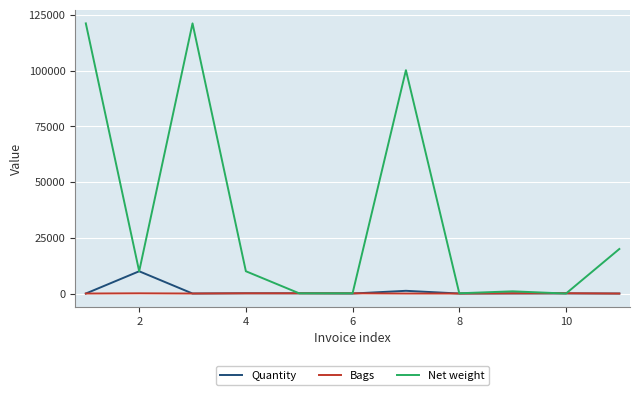

Which series has the largest range (max minus min)?

Net weight